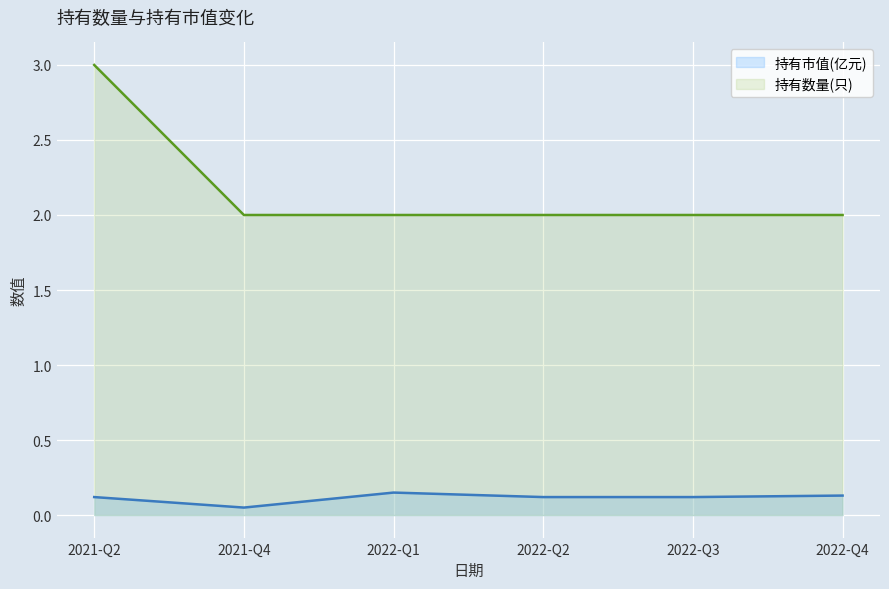

Which series changed the most between 2021-Q2 and 2022-Q4?

持有数量(只)